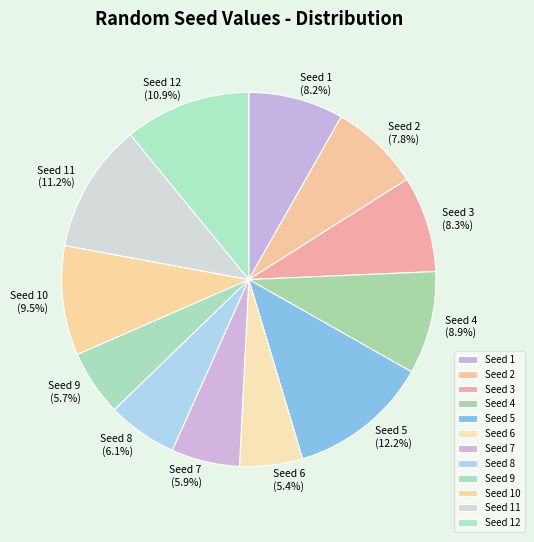

What is the ratio of the value at Seed 12 to the value at Seed 5?

0.9